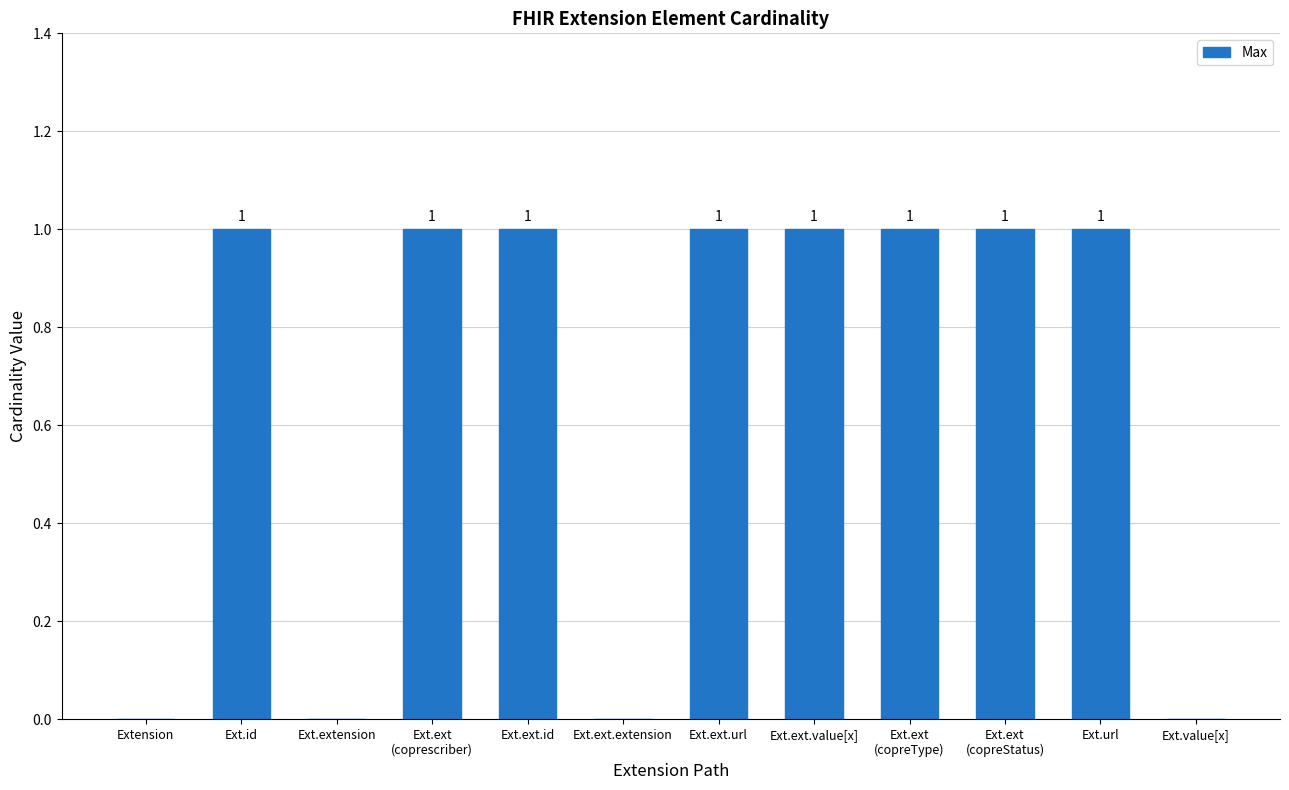

How many data points does each series have?

12